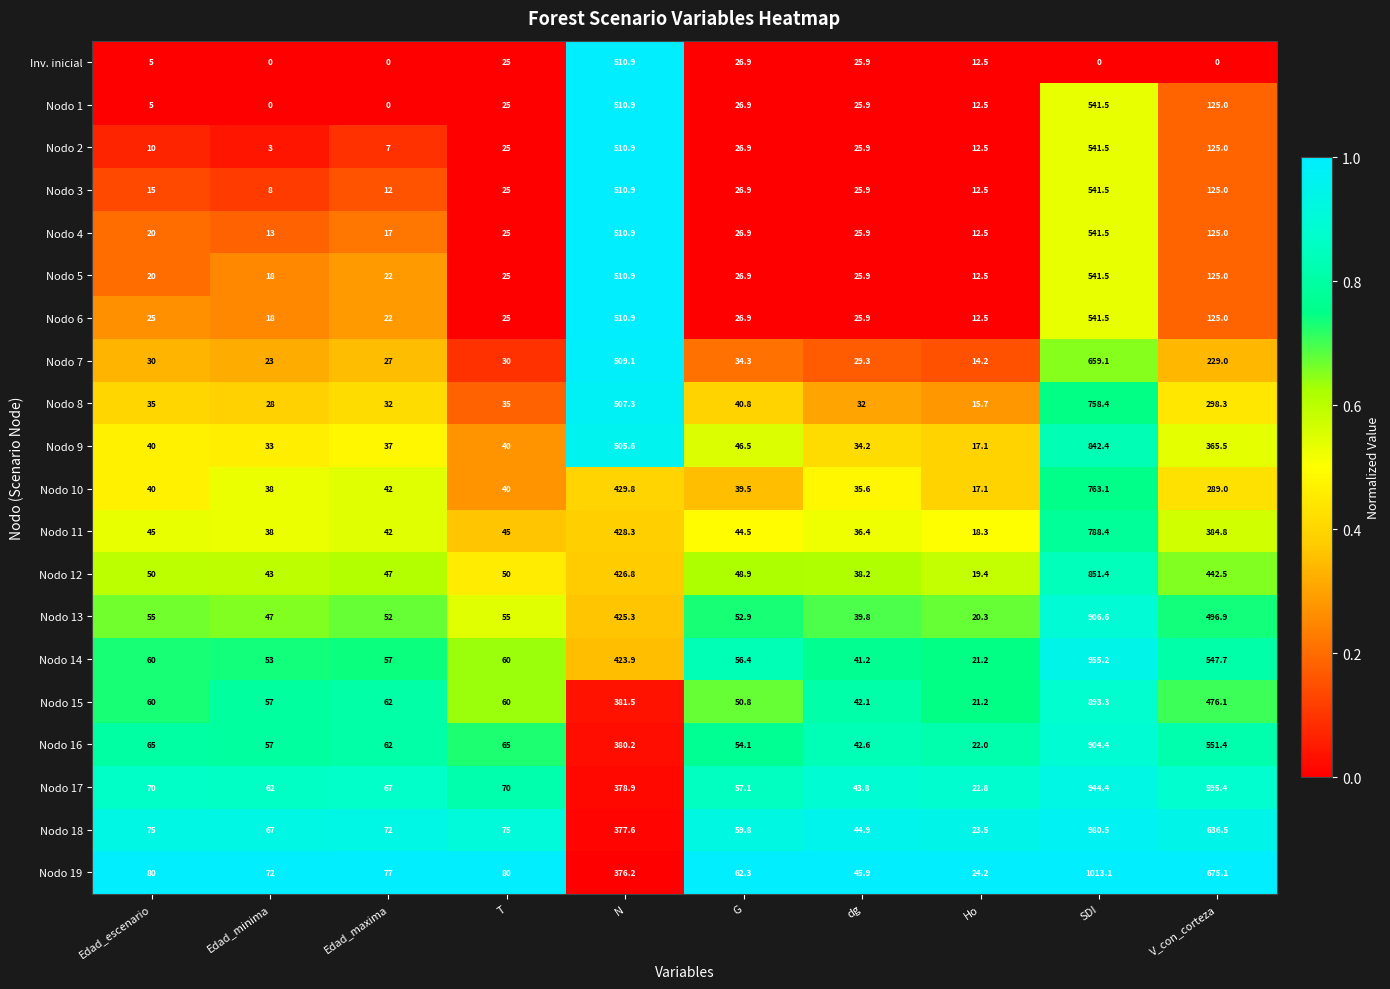

Where is Nodo 11 nearest to the value 403?

V_con_corteza